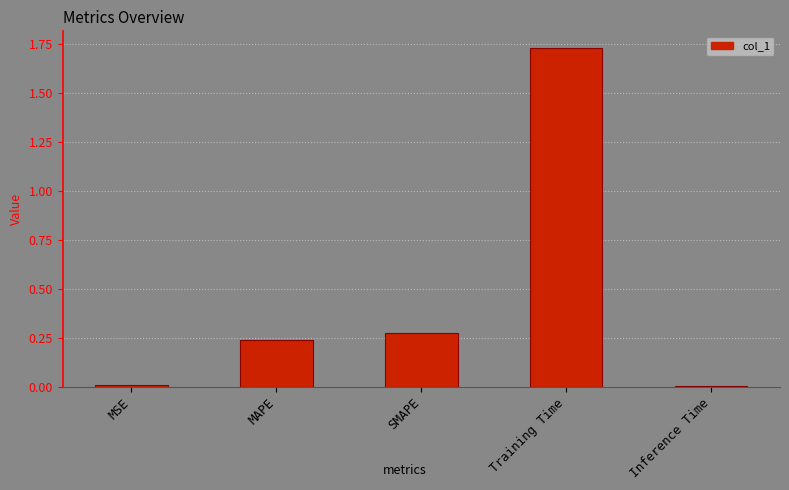

What is the change in value from MSE to MAPE?

+0.2